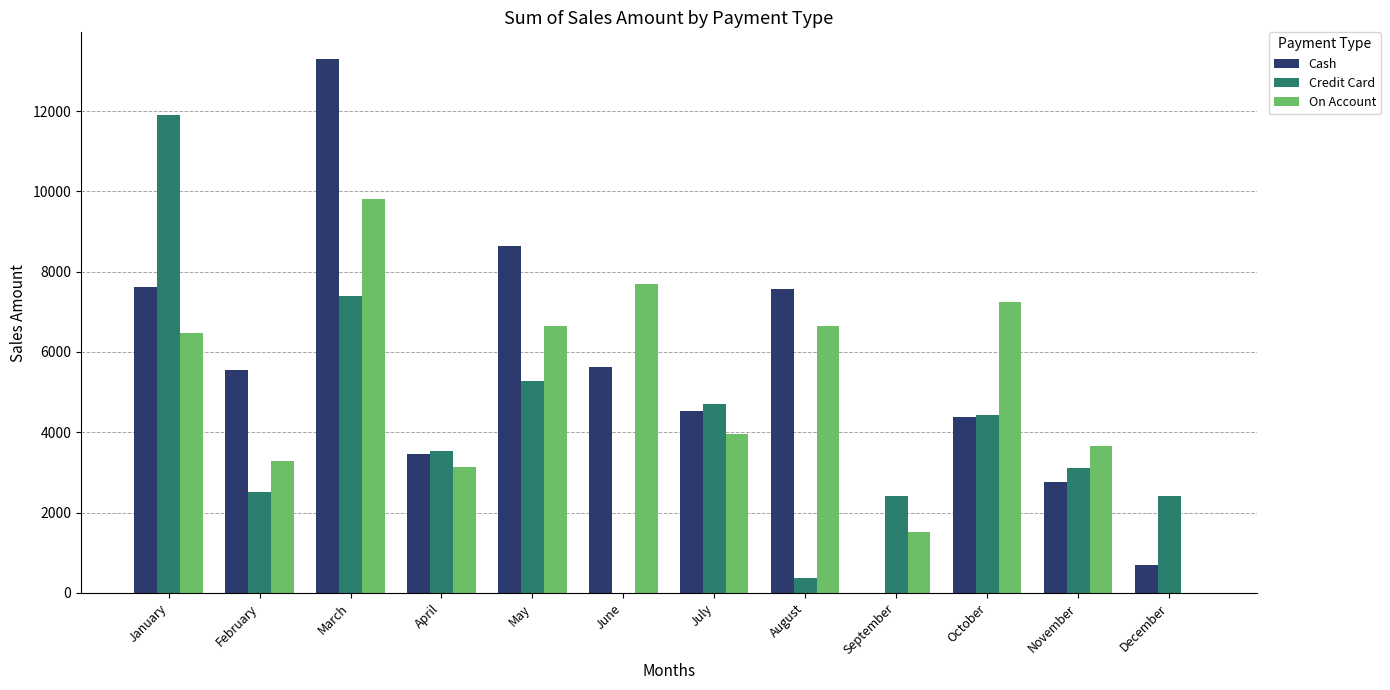

How many groups of bars are there?

12